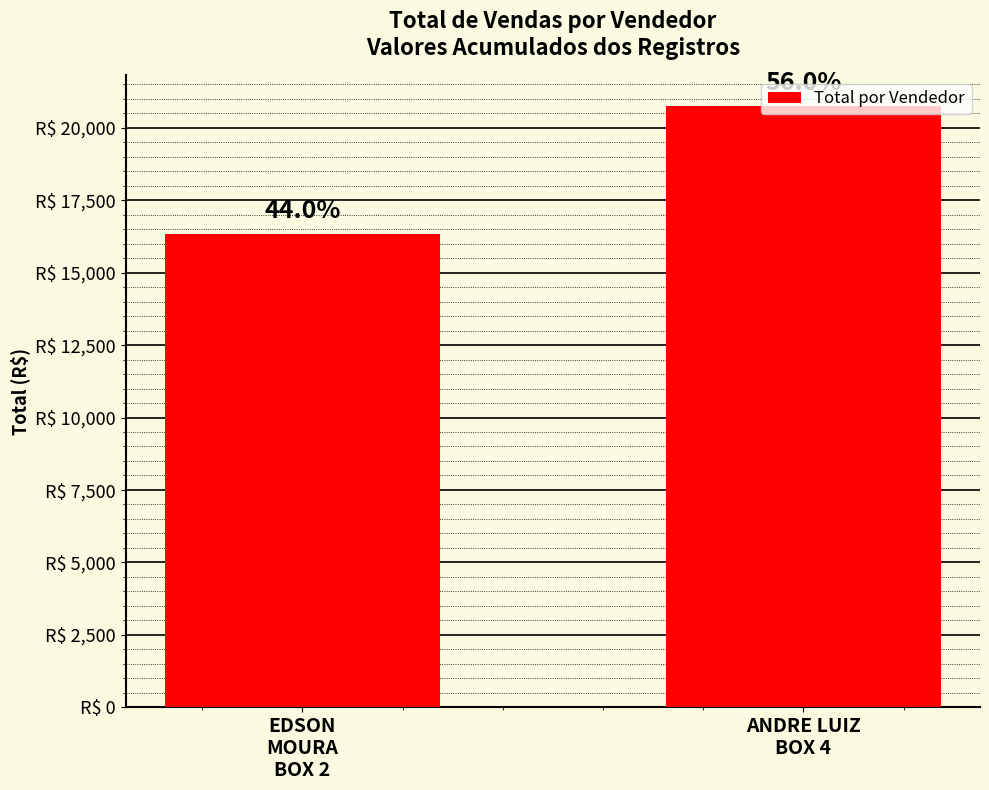

List the labels in order of value, largest first.

ANDRE LUIZ
BOX 4, EDSON
MOURA
BOX 2